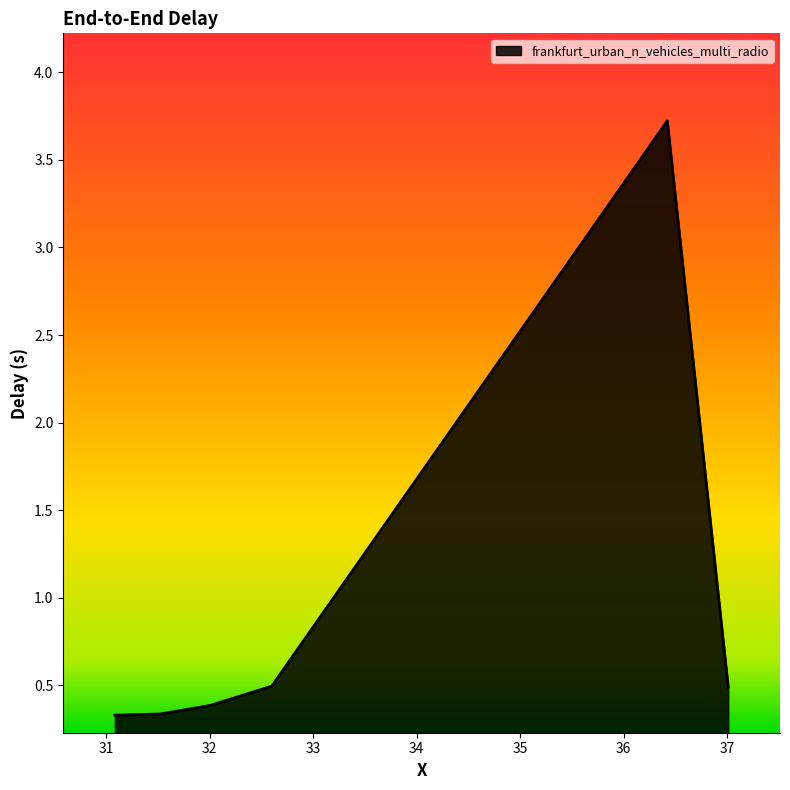

What is the difference between the maximum and minimum values?

3.4